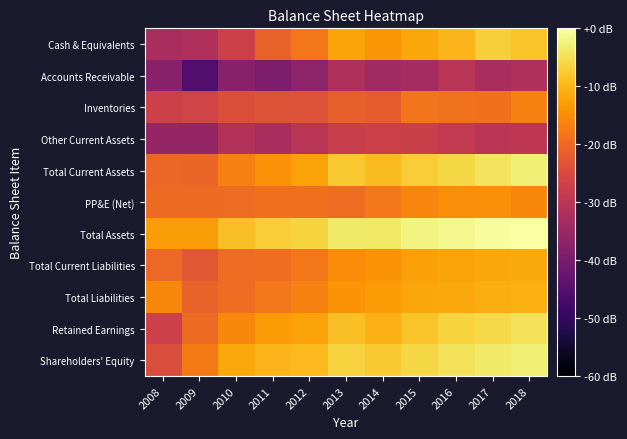

Which series changed the most between 2009 and 2010?

Accounts Receivable